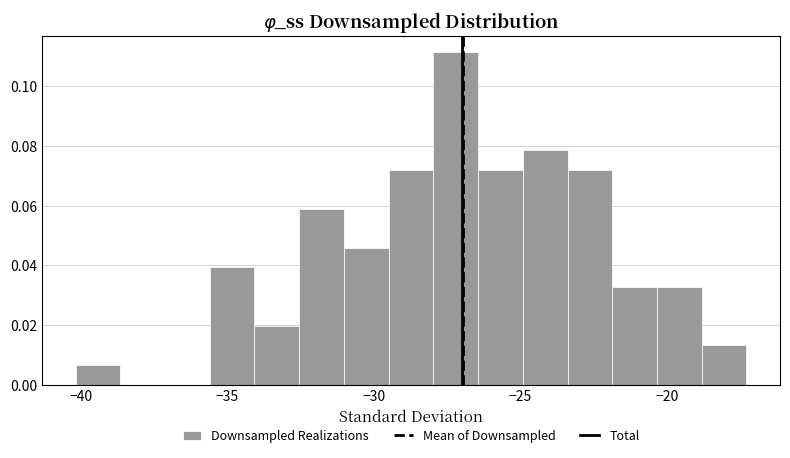

Read against the x-axis, roughly where is the centre of the tallest bar?

-27.0